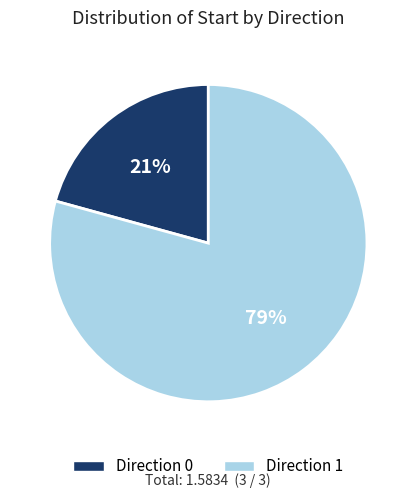

To the nearest percent, what is the average slice percentage?

50%